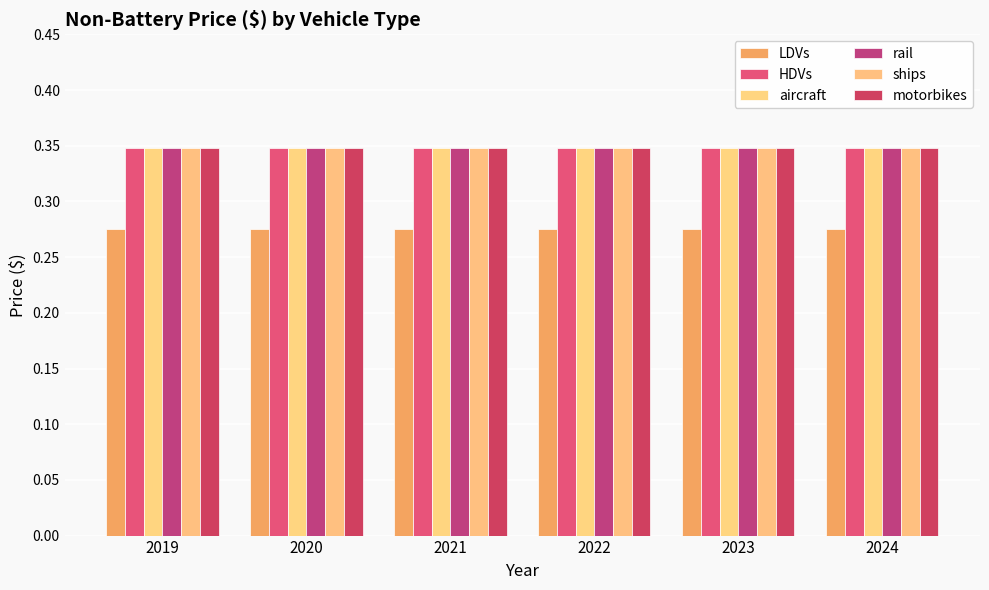

How many data points does each series have?

6